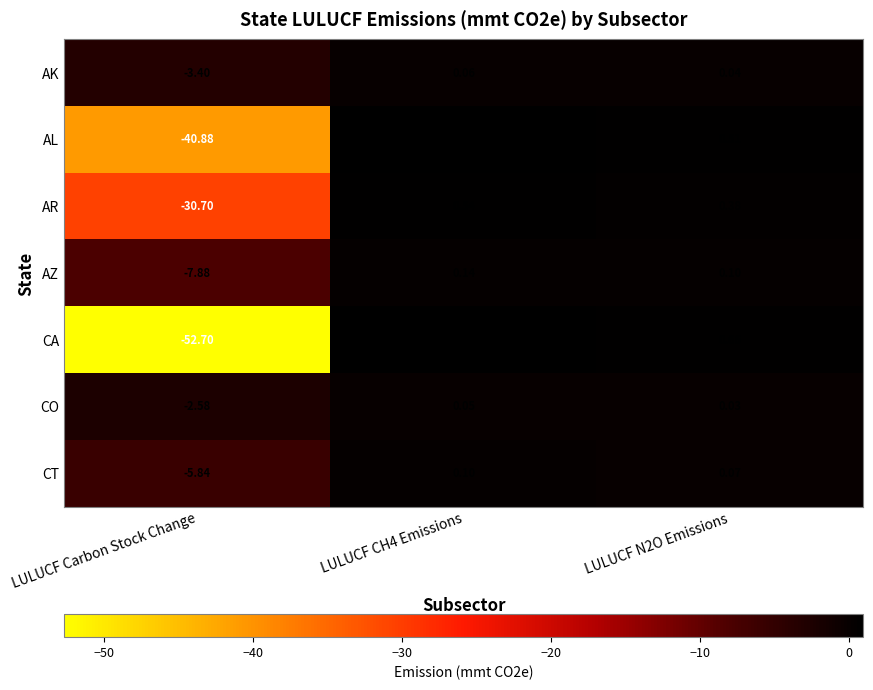

Which series changed the most between LULUCF Carbon Stock Change and LULUCF N2O Emissions?

CA